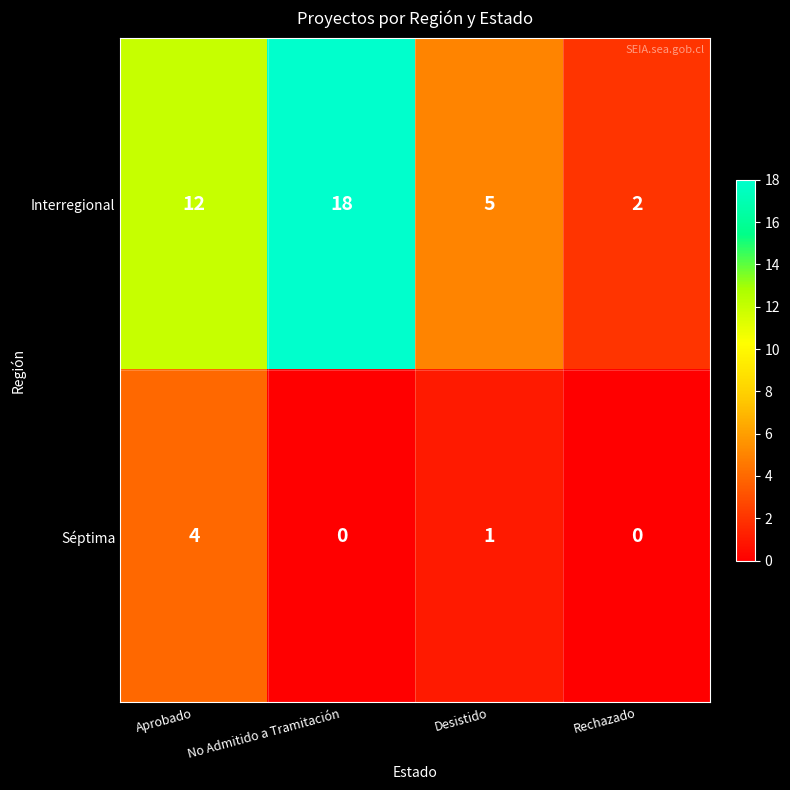

What is the spread (max minus min) of values at Aprobado?

8